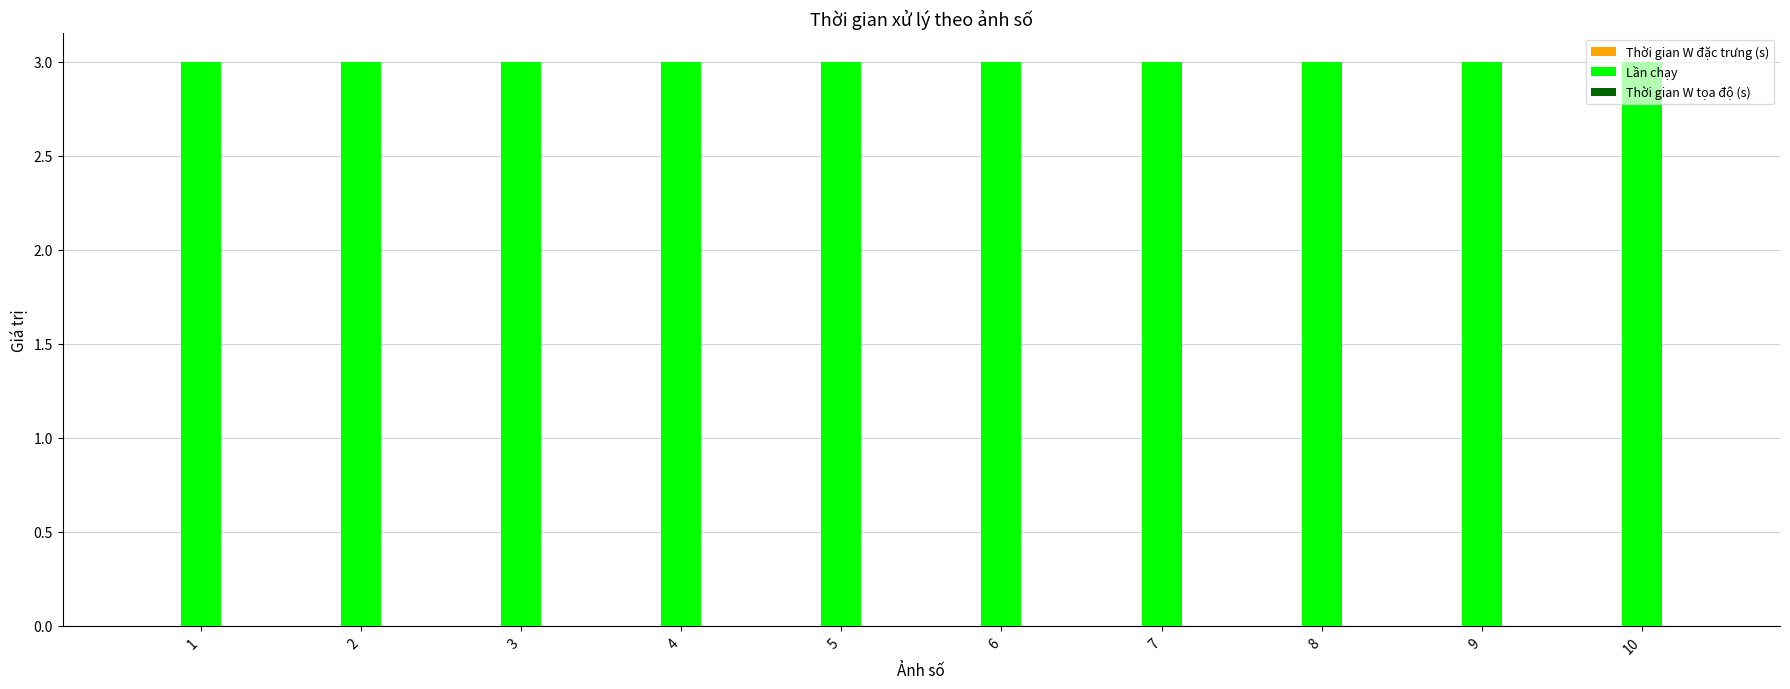

Read the Lần chạy value at 1.

3.0